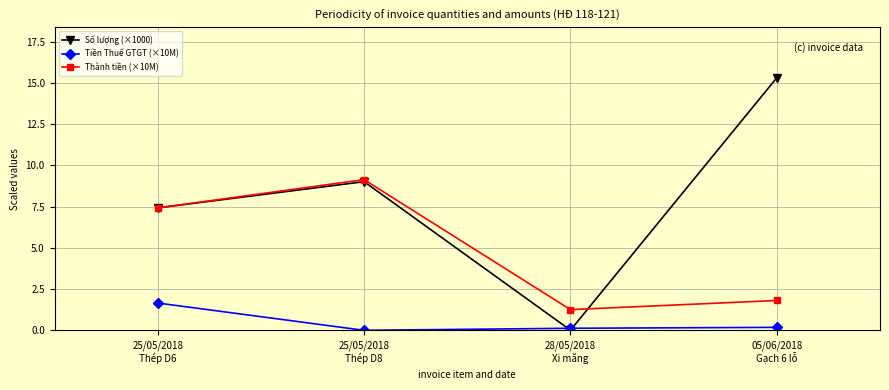

Is this an area chart (filled region under the line)?

No